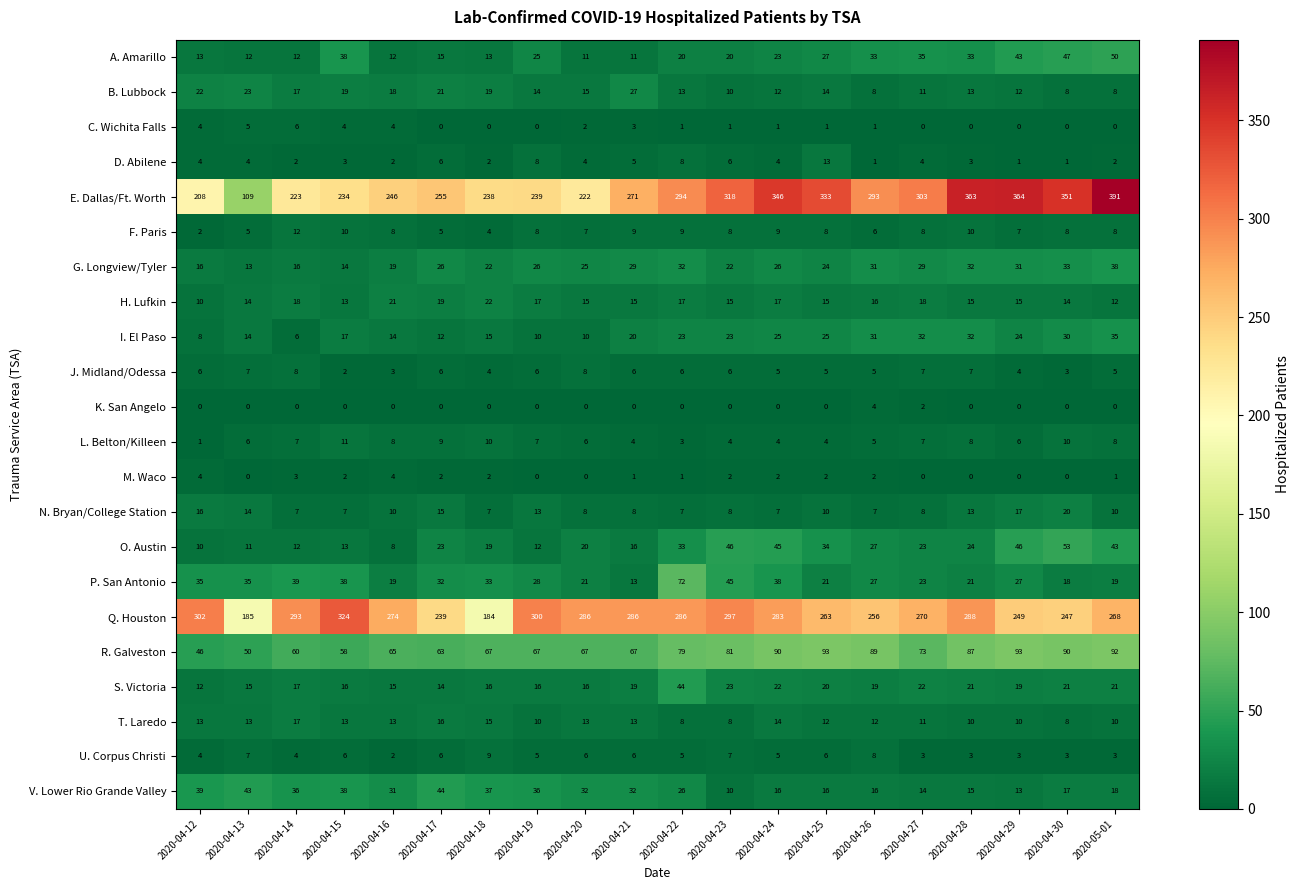

What is the difference between the E. Dallas/Ft. Worth values at 2020-04-28 and 2020-04-19?

124